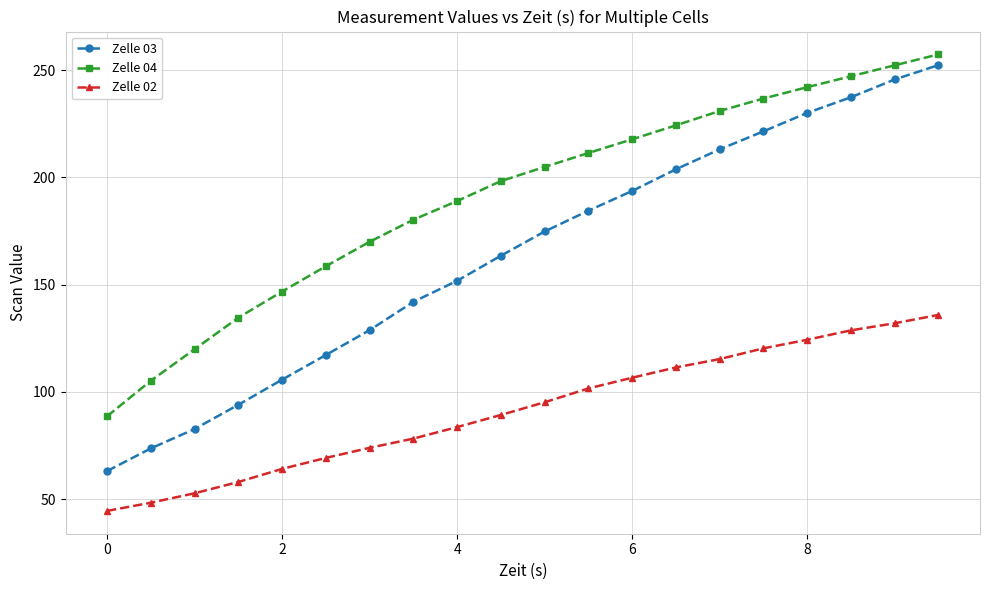

True or false: Zelle 04 and Zelle 02 intersect in this chart.

False